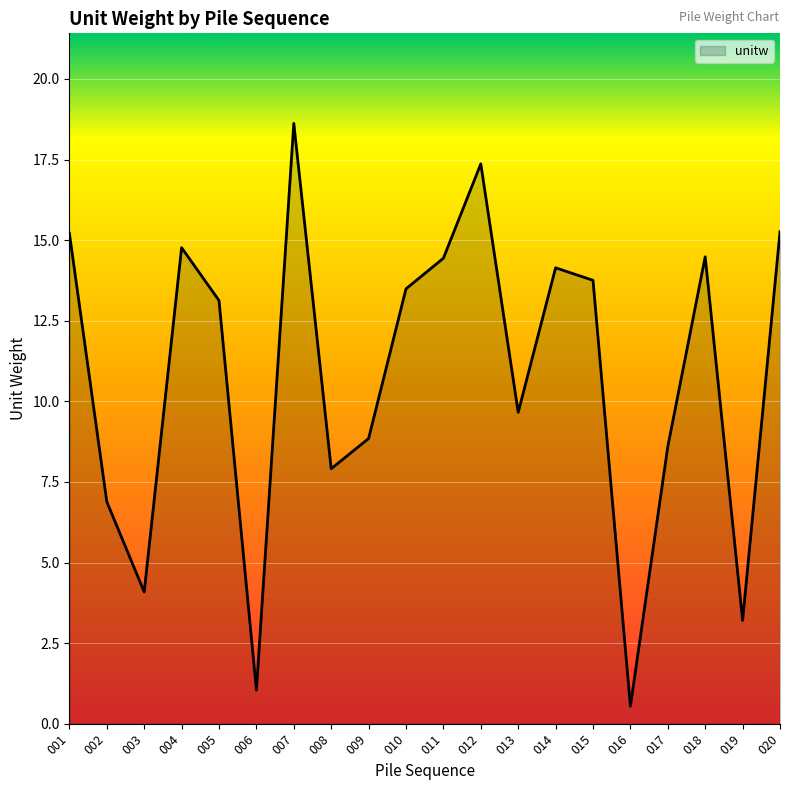

Does the chart have visible grid lines?

Yes